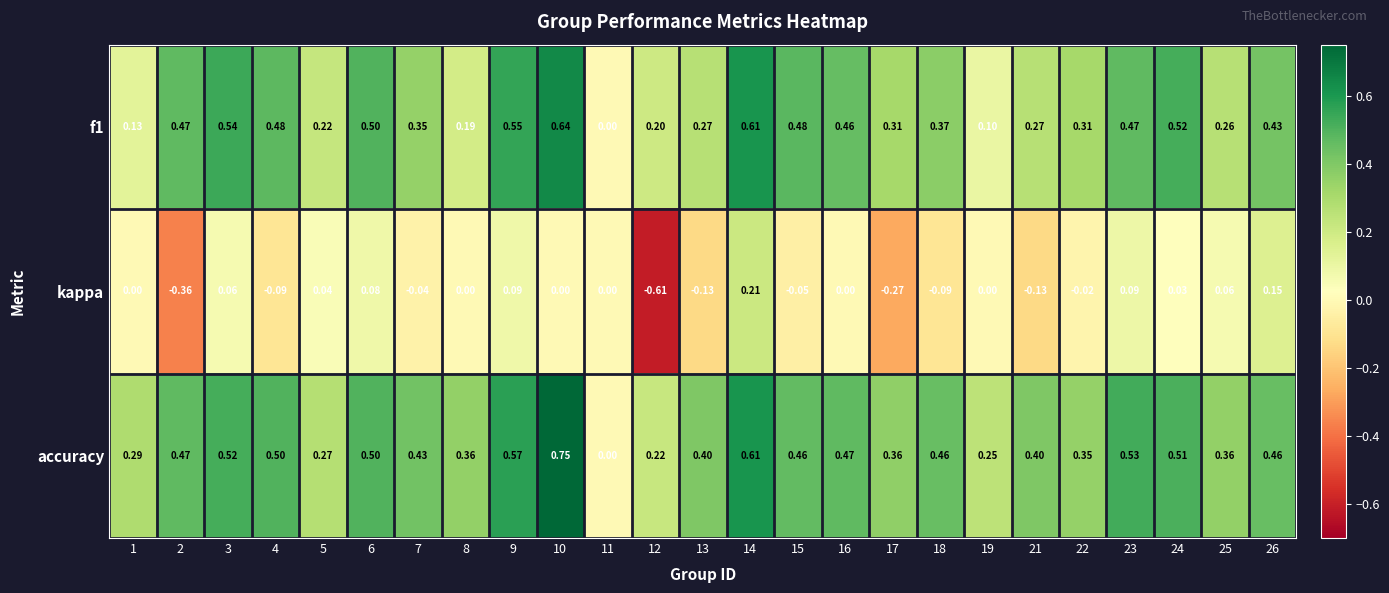

Is the value of f1 at 17 greater than the value of accuracy at 19?

Yes